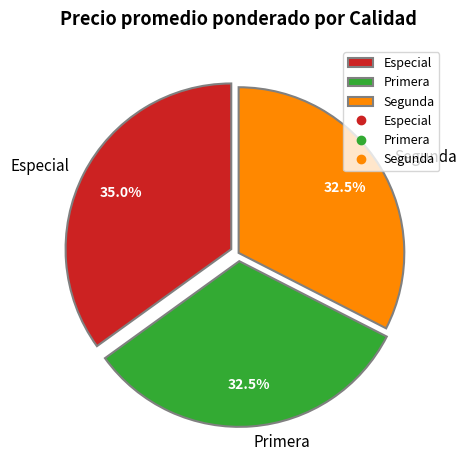

Approximately how many times larger is the value at Especial compared to Primera?

1.1